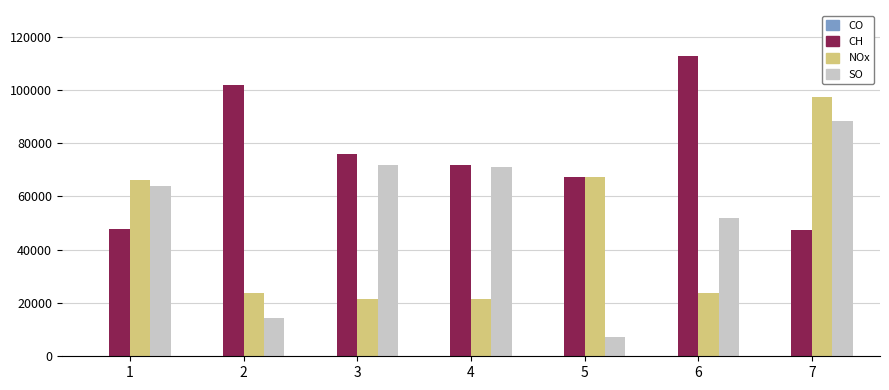

At which category is the sum across all series the highest?

7